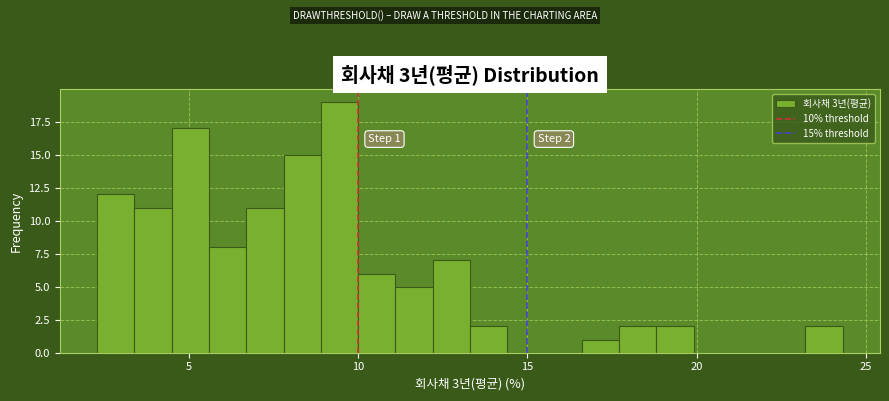

Read against the x-axis, roughly where is the centre of the tallest bar?

9.5